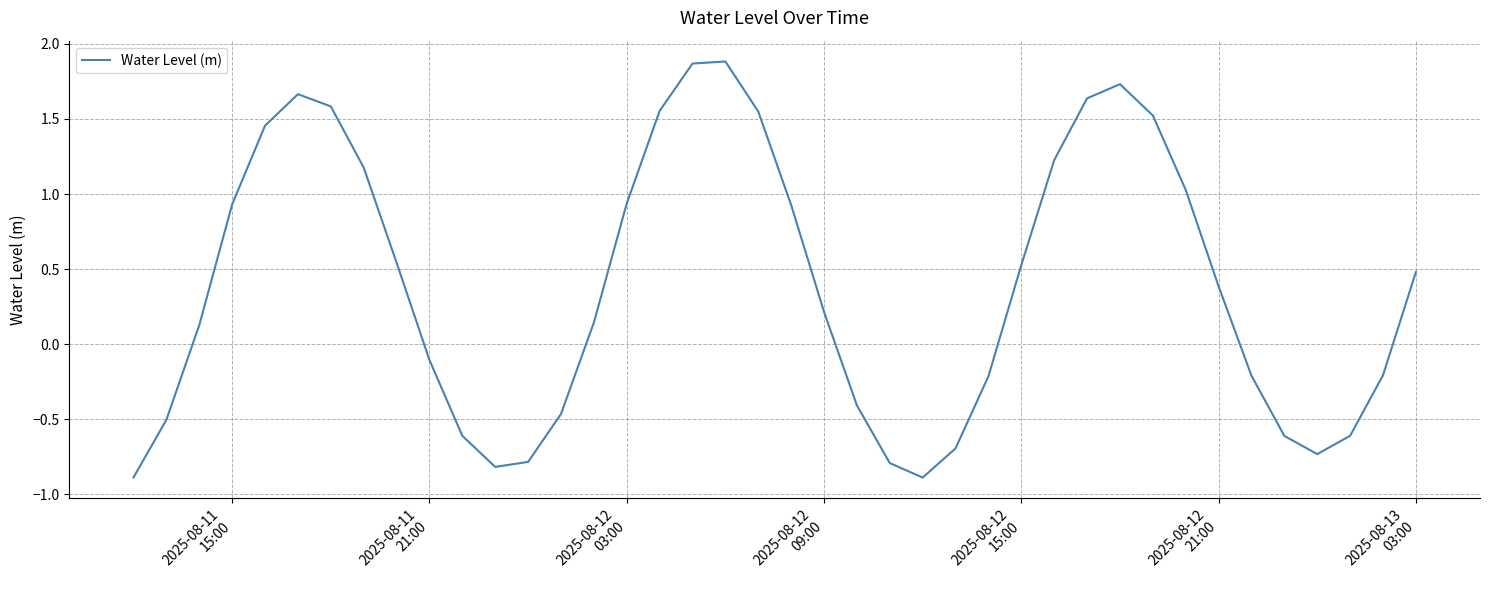

What is the difference between the maximum and minimum values?

2.8